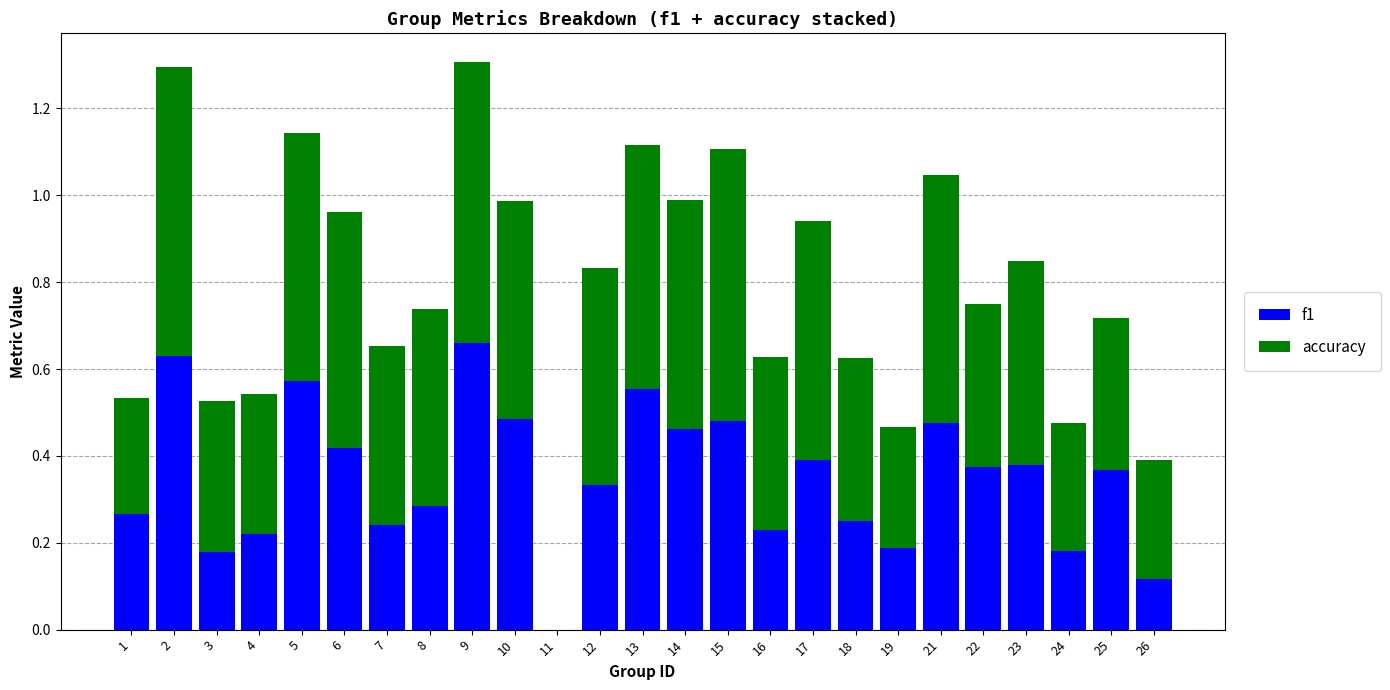

What is the sum of the f1 values at 10 and 14?

0.9